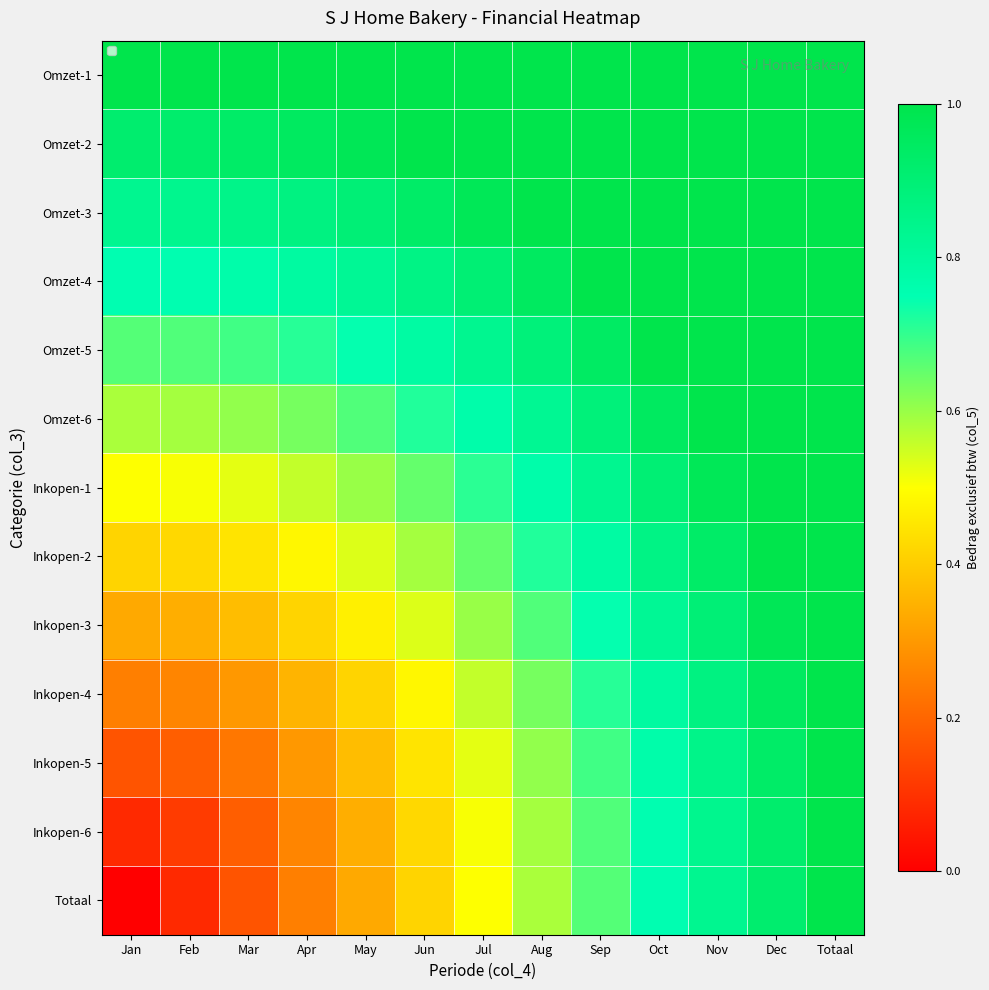

At which category does the chart reach its minimum across all series?

Jan